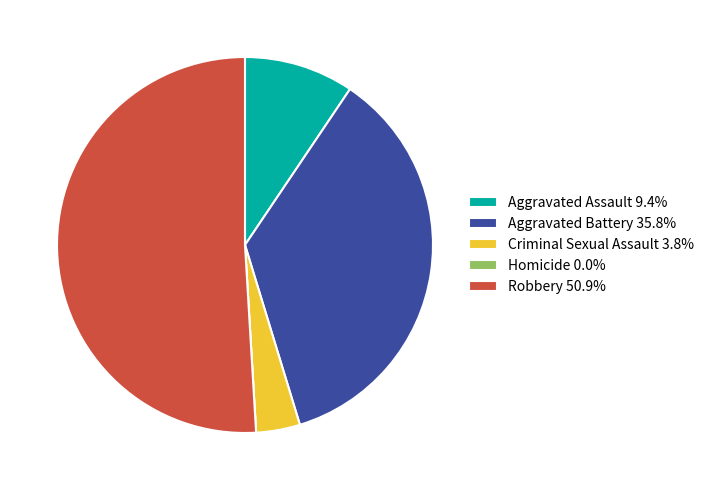

Is Criminal Sexual Assault the majority of the pie?

No